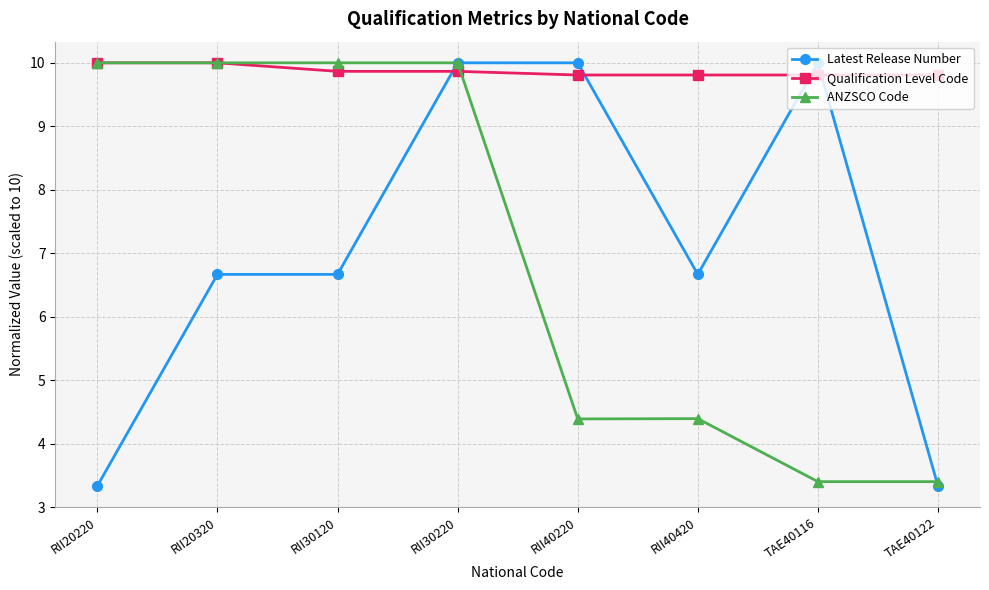

Which series changed the most between RII20220 and RII40420?

ANZSCO Code